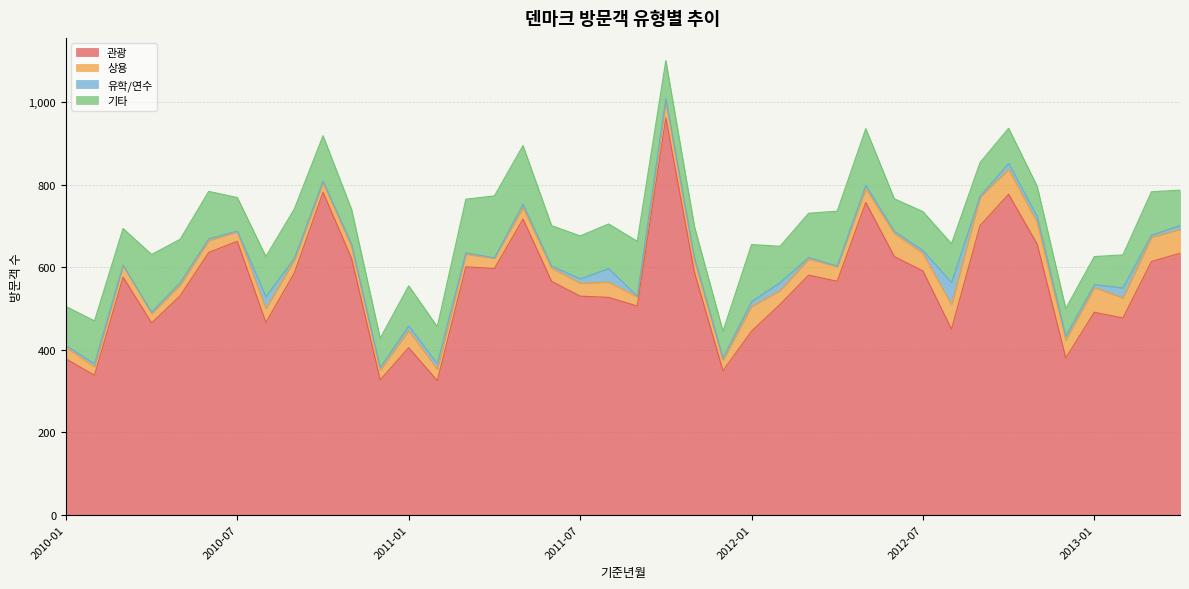

What position from the left is 2012-07?

31